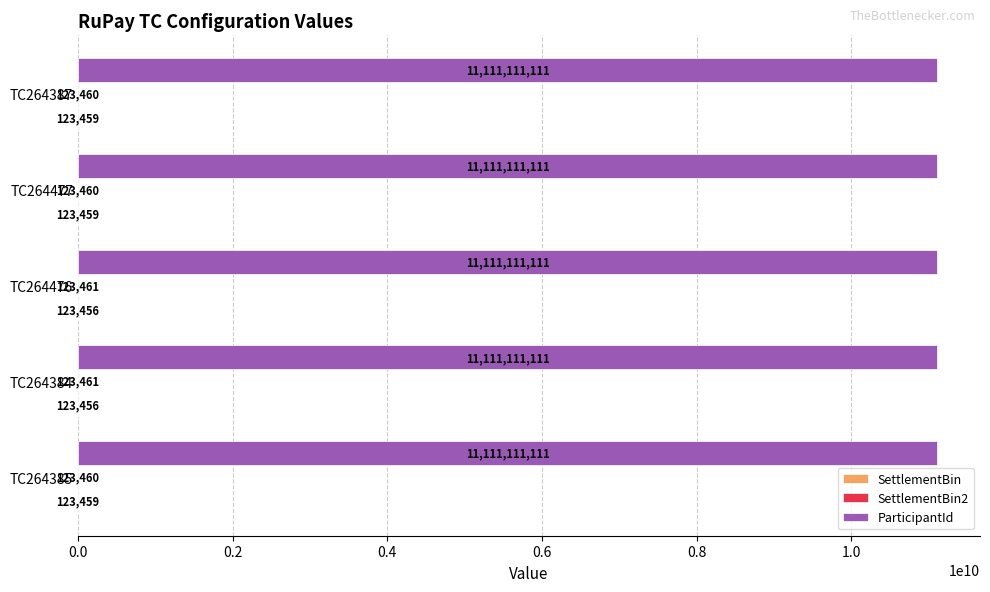

True or false: ParticipantId has a value of 11111111111 at TC264477.

True